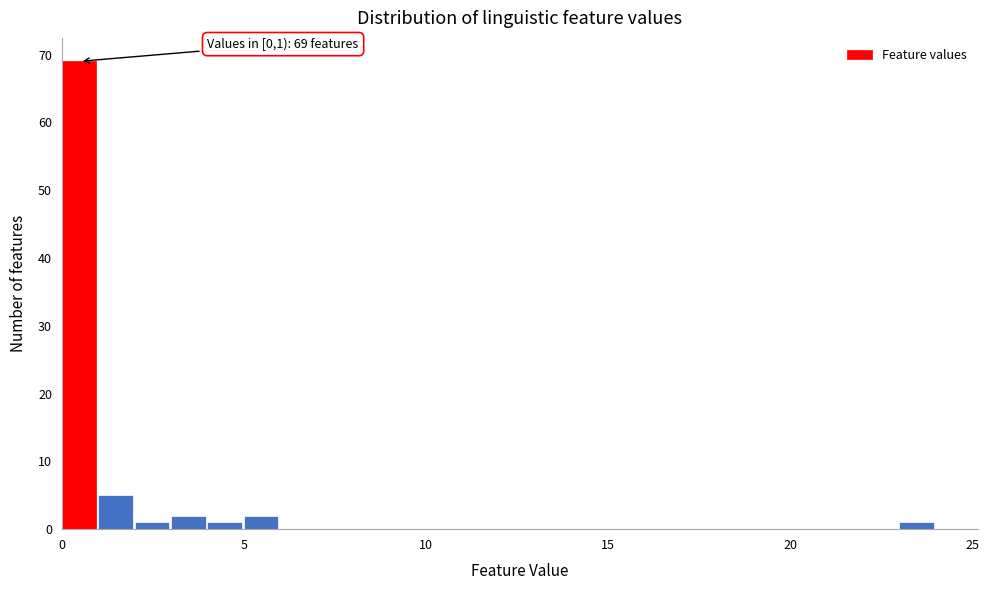

Read against the x-axis, roughly where is the centre of the tallest bar?

0.5